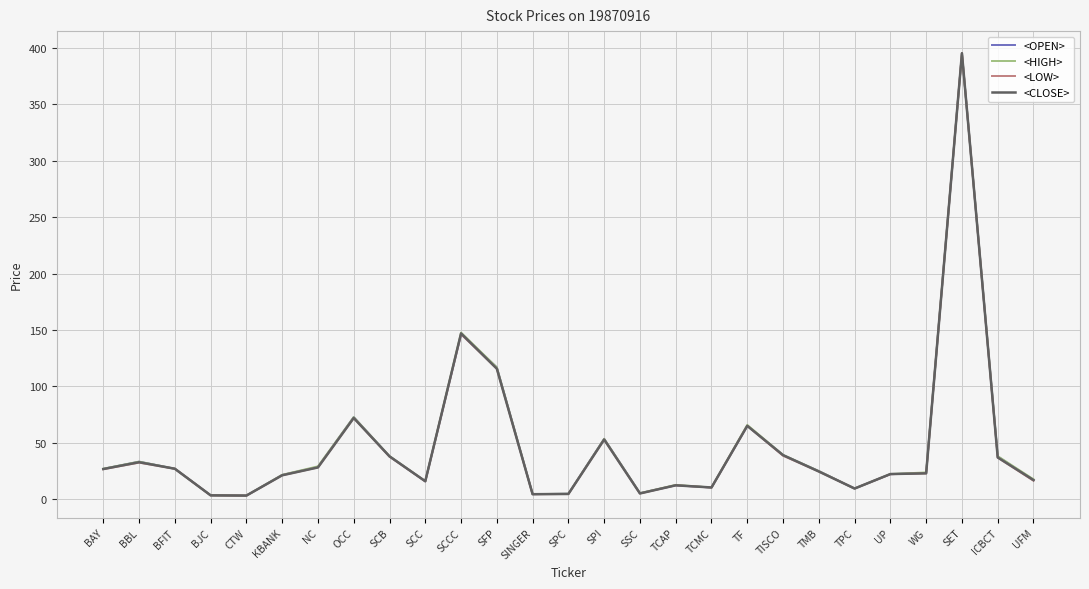

Which label corresponds to the largest value in the chart?

SET